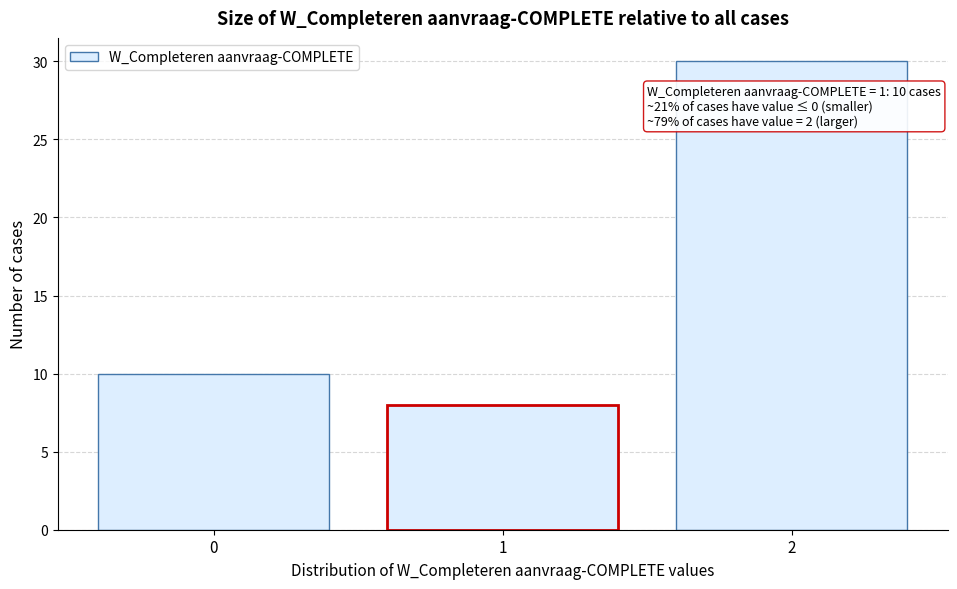

Reading left to right, transcribe all the data shown in this chart.

0=10	1=8	2=30